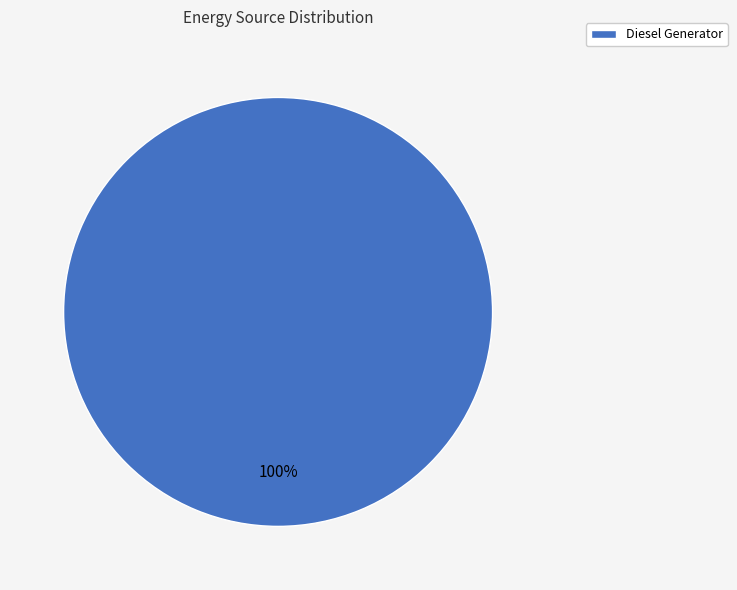

Is it true that Diesel Generator is 95% of the pie?

False